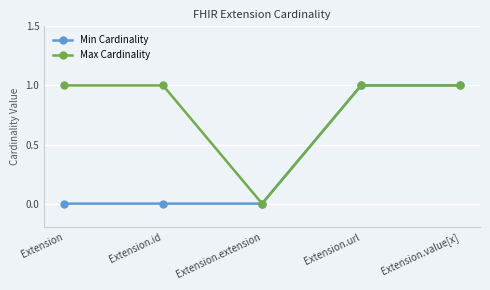

The value of Max Cardinality at Extension.value[x] is 1. True or false?

True